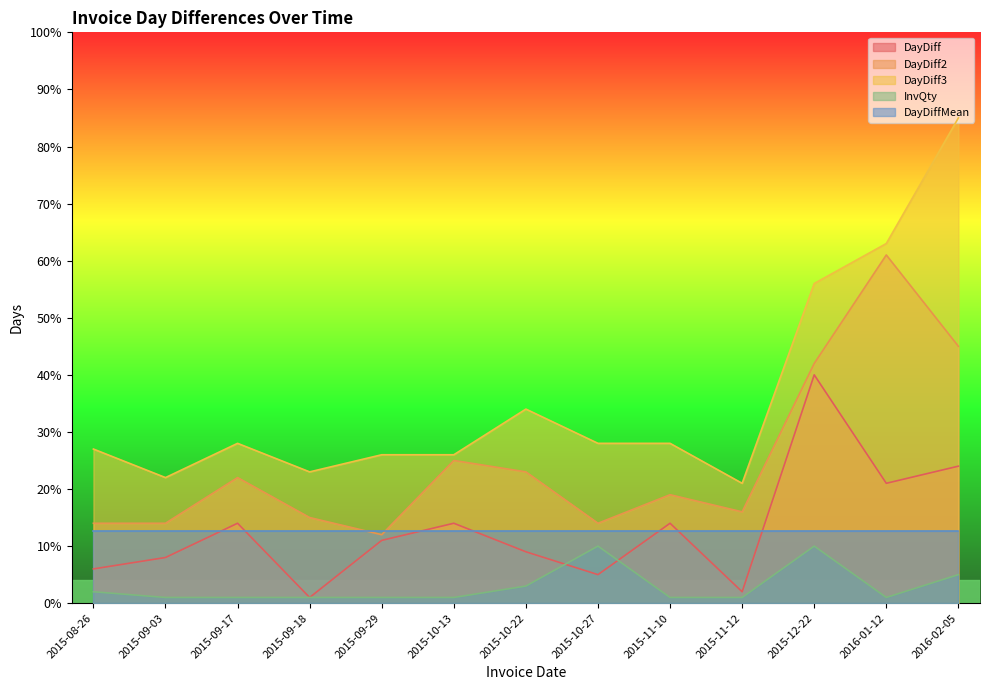

Read the DayDiff2 value at 2015-09-18.

15.0